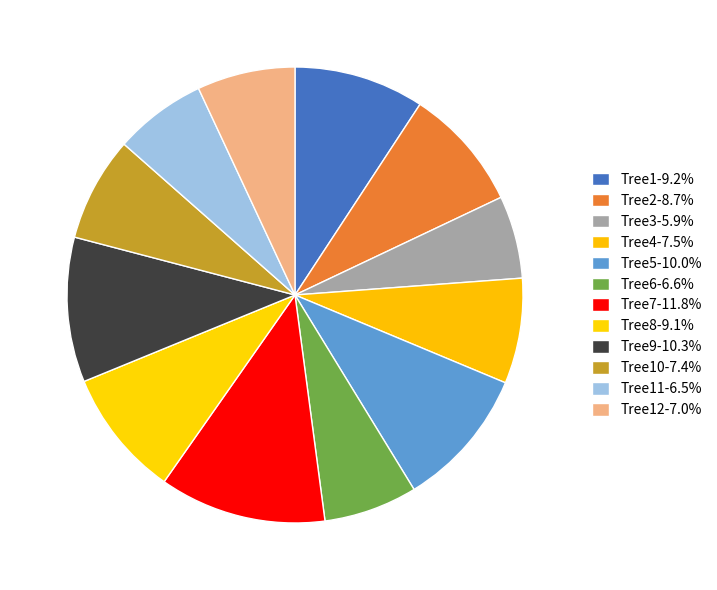

How many slices are in this pie chart?

12